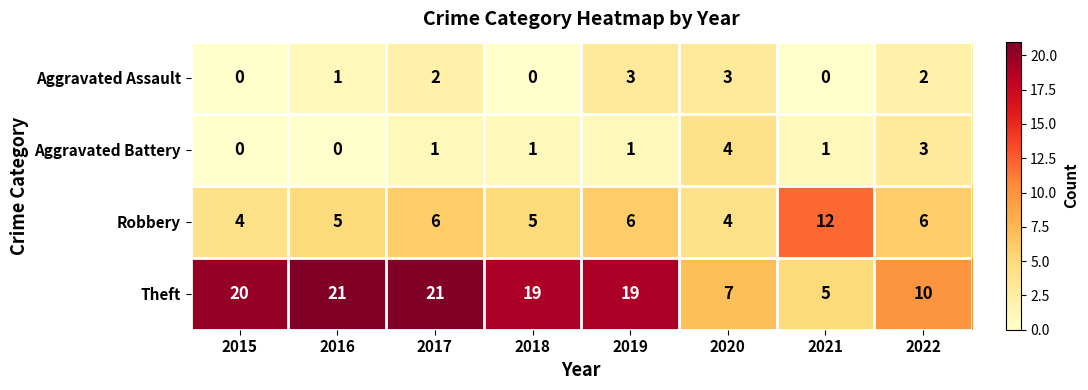

Is the value of Theft at 2016 greater than the value of Robbery at 2016?

Yes